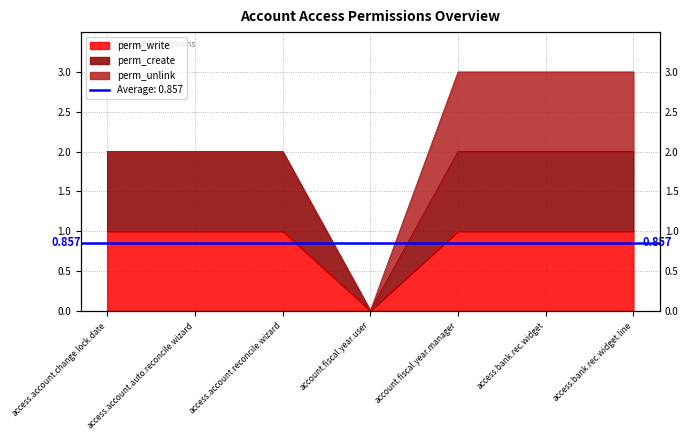

What is the spread (max minus min) of values at access.account.auto.reconcile.wizard?

1